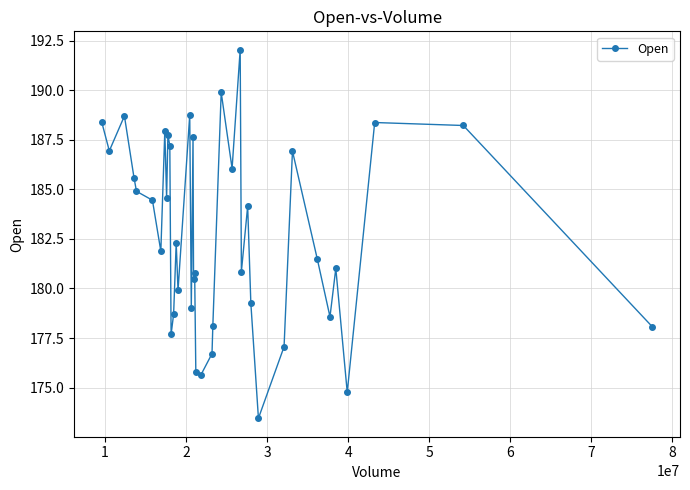

What is the smallest value displayed?

173.4